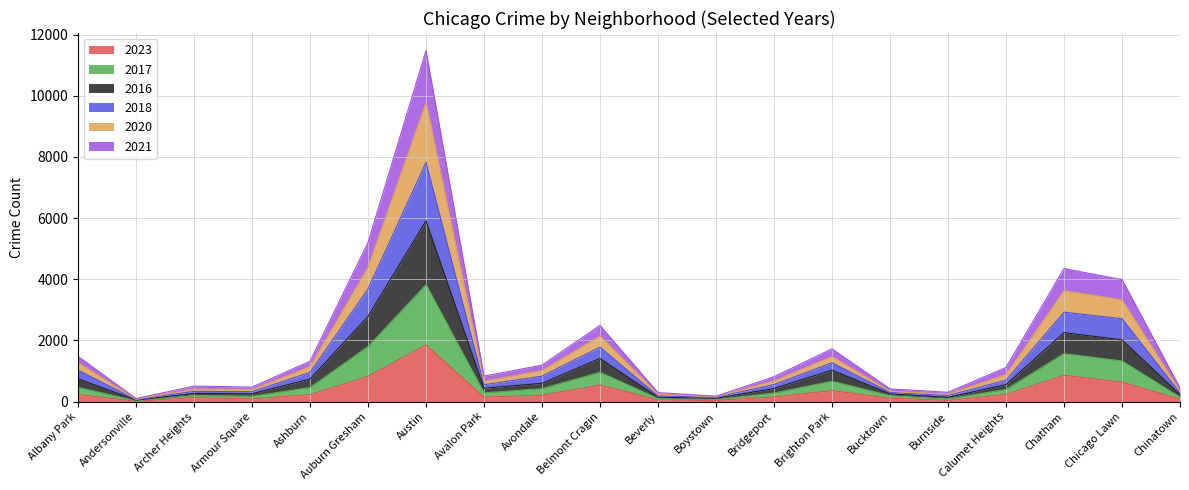

At how many categories does at least one series exceed 4743?

2